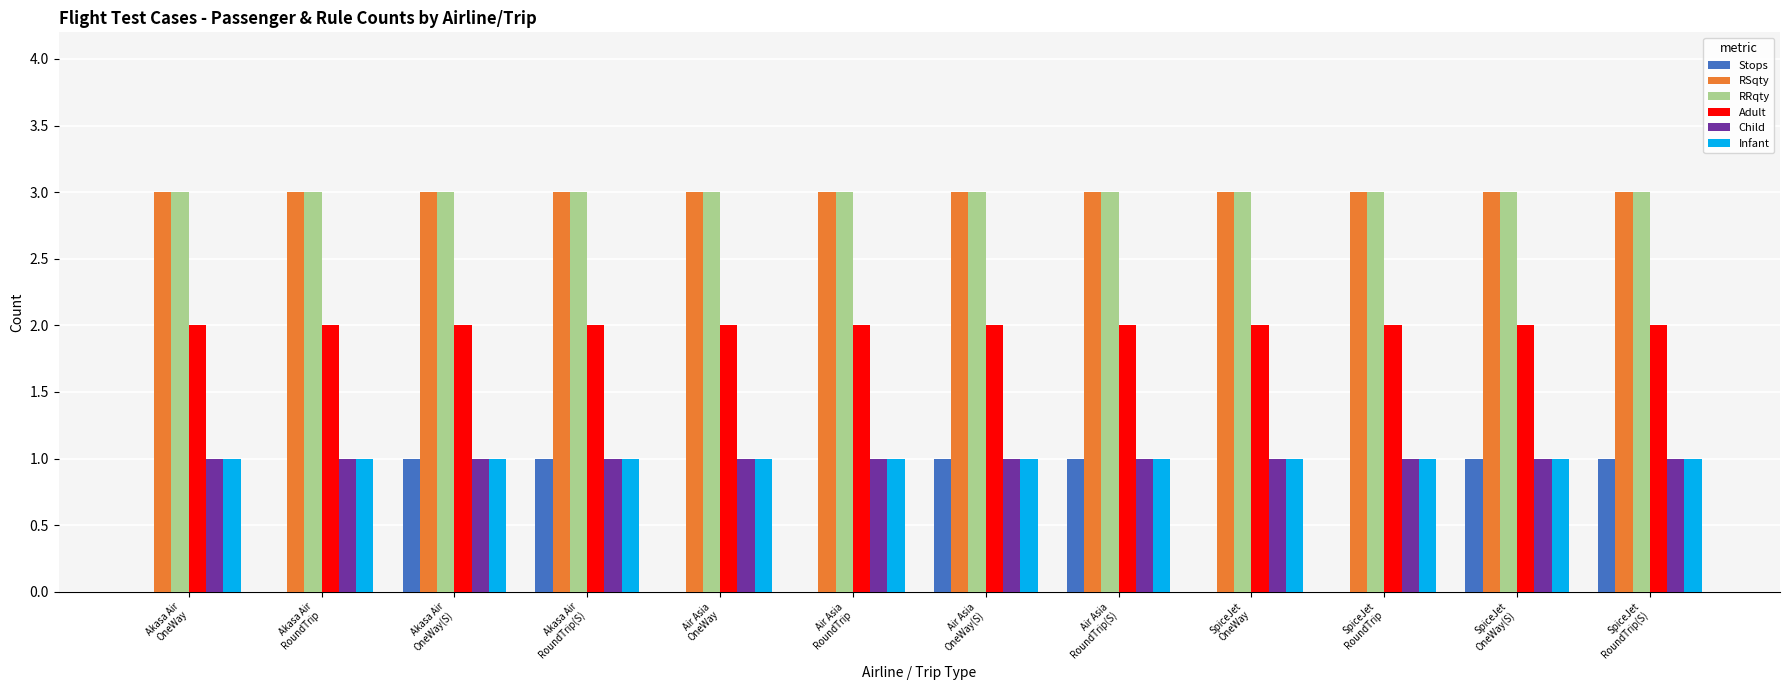

What is the sum of all RSqty values?

36